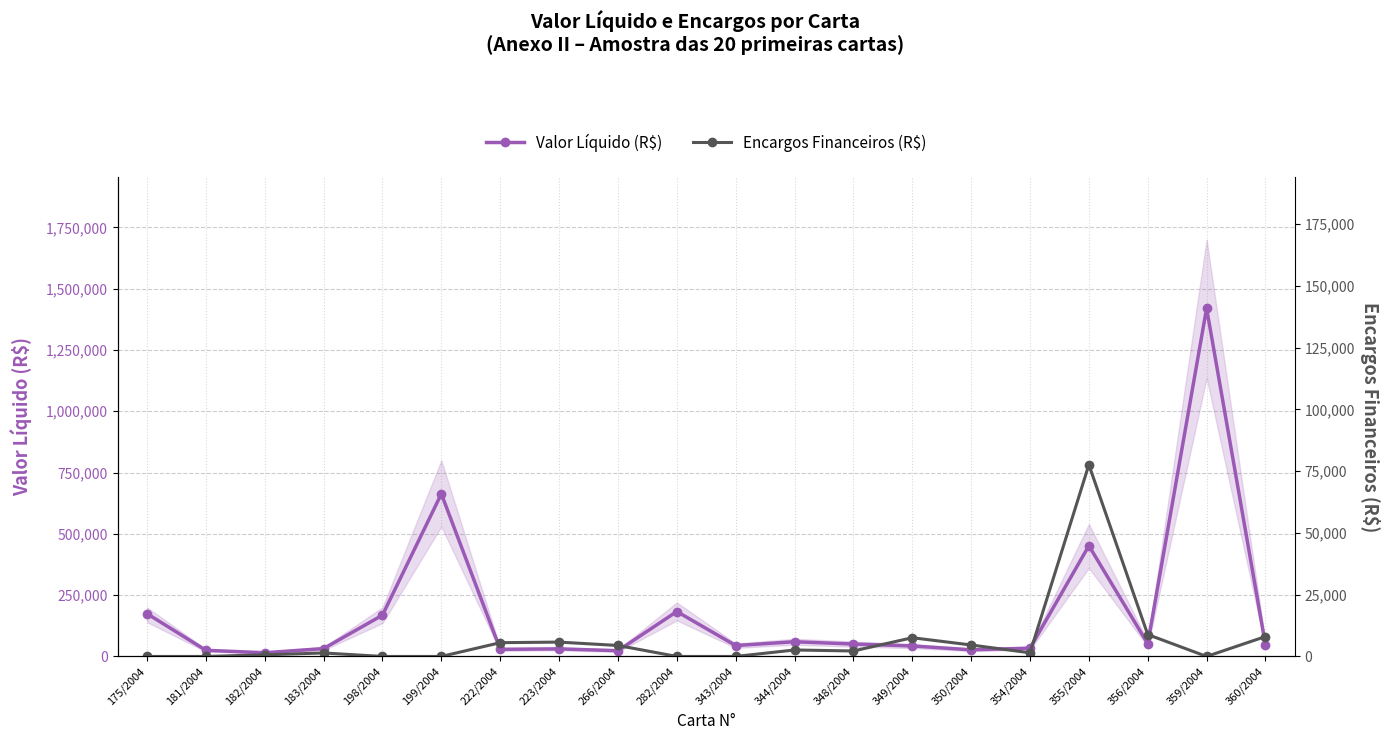

What is the total value across all series at 359/2004?

1420184.6